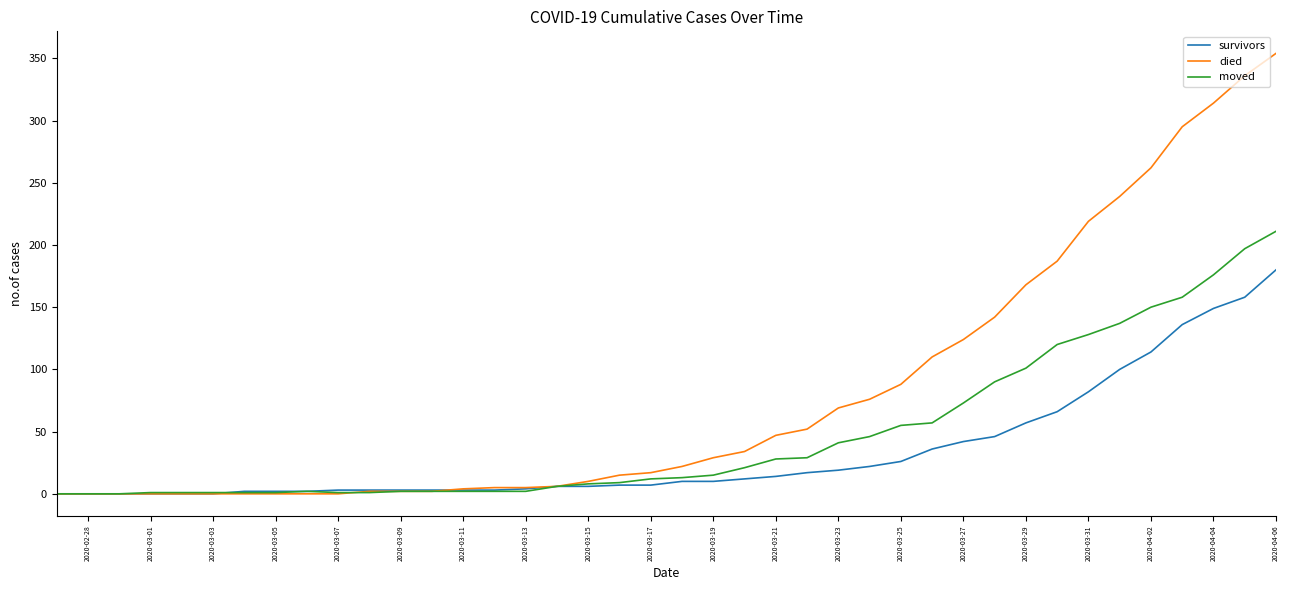

What is the maximum value for died?

354